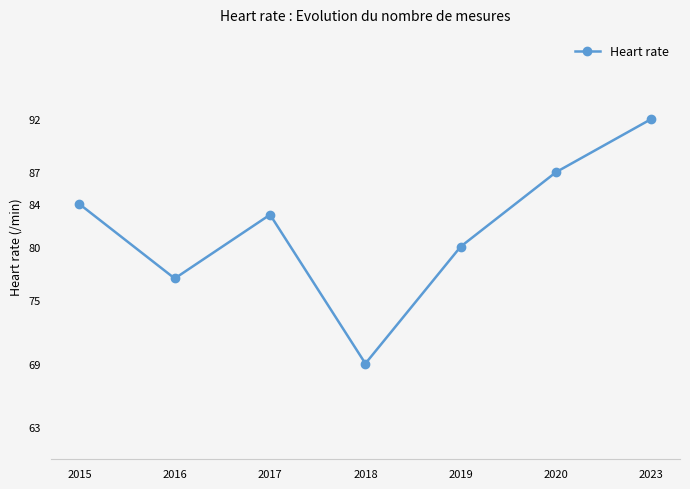

Rank the categories by value from highest to lowest.

2023, 2020, 2015, 2017, 2019, 2016, 2018